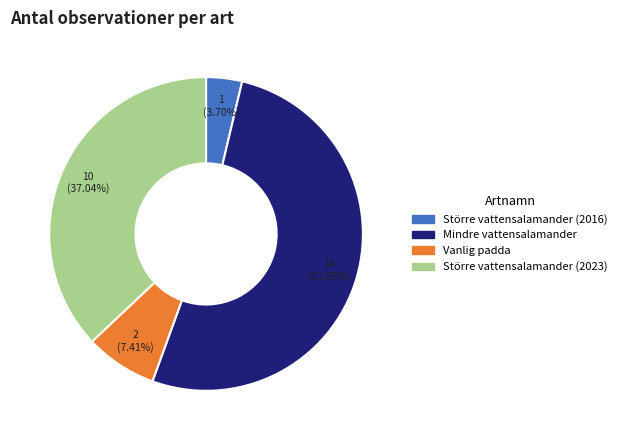

How many slices are in this pie chart?

4